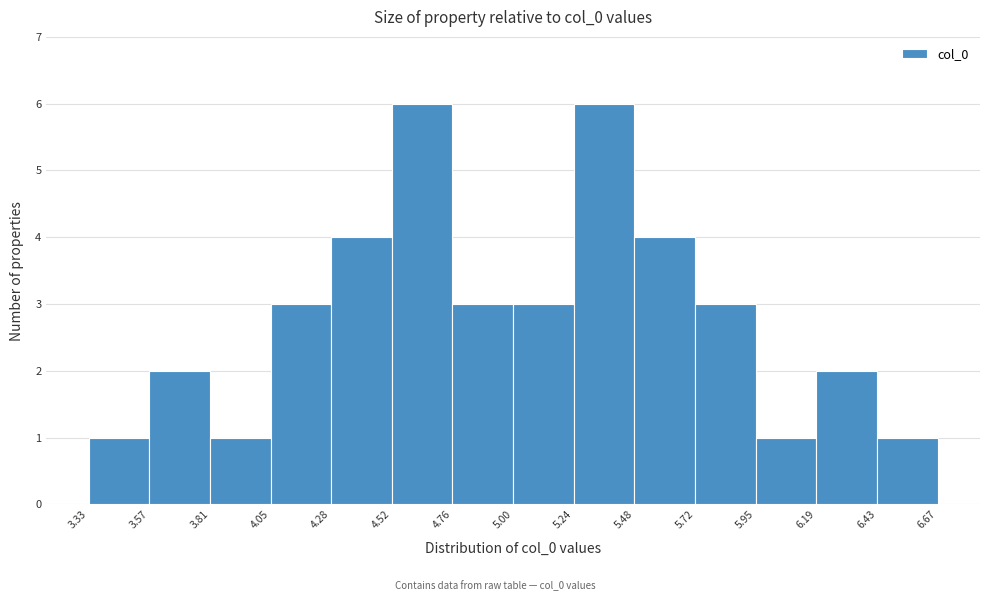

Reading left to right, list every bar in this chart as the range it spans on the x-axis followed by its height. The values are not printed on the chart, so give them approximately, as read against the axis.

3.33 to 3.57: 1
3.57 to 3.81: 2
3.81 to 4.05: 1
4.05 to 4.28: 3
4.28 to 4.52: 4
4.52 to 4.76: 6
4.76 to 5.00: 3
5.00 to 5.24: 3
5.24 to 5.48: 6
5.48 to 5.72: 4
5.72 to 5.95: 3
5.95 to 6.19: 1
6.19 to 6.43: 2
6.43 to 6.67: 1